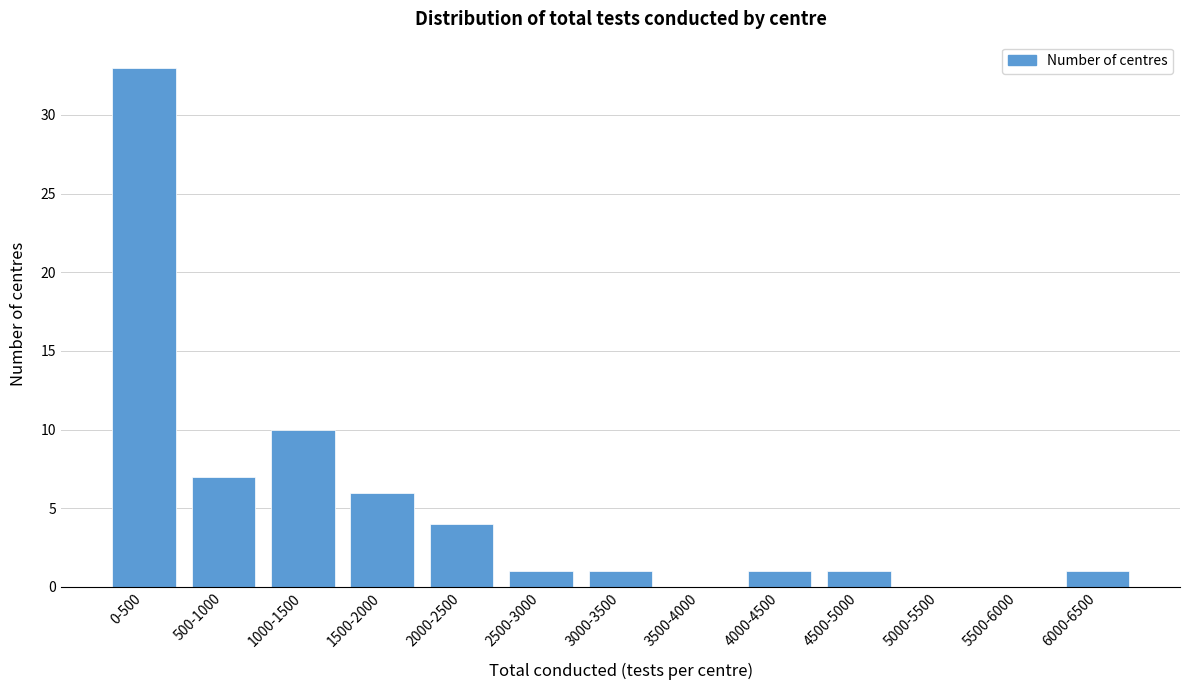

Reading right to left, list all the values displayed in this chart.

6000-6500=1	5500-6000=0	5000-5500=0	4500-5000=1	4000-4500=1	3500-4000=0	3000-3500=1	2500-3000=1	2000-2500=4	1500-2000=6	1000-1500=10	500-1000=7	0-500=33